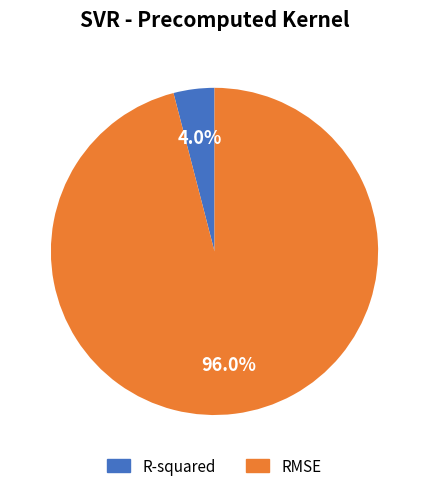

To the nearest percent, what is the difference between the largest and smallest slice percentages?

92%